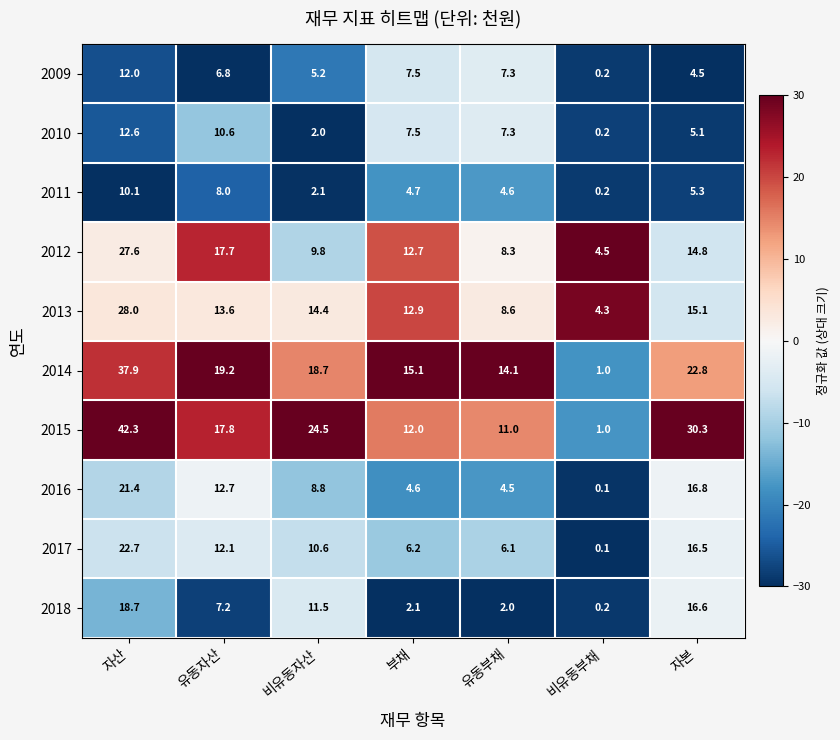

Which label corresponds to the largest value in the chart?

자산